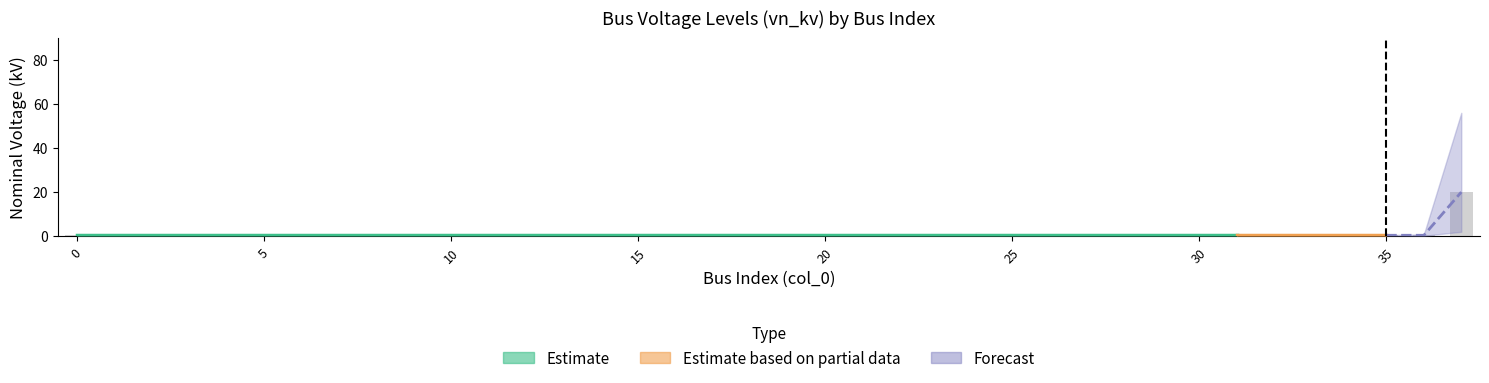

What is the approximate value at 27?

0.4